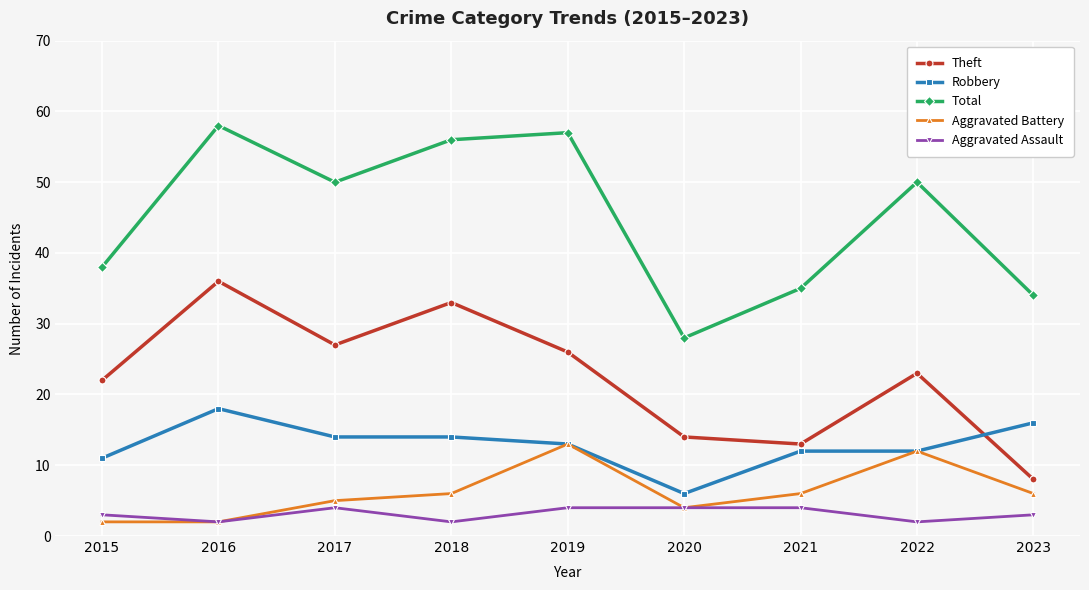

At which category is the sum across all series the highest?

2016